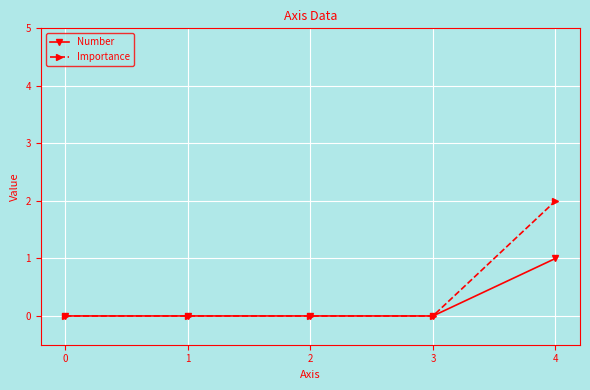

Which series has the largest range (max minus min)?

Importance